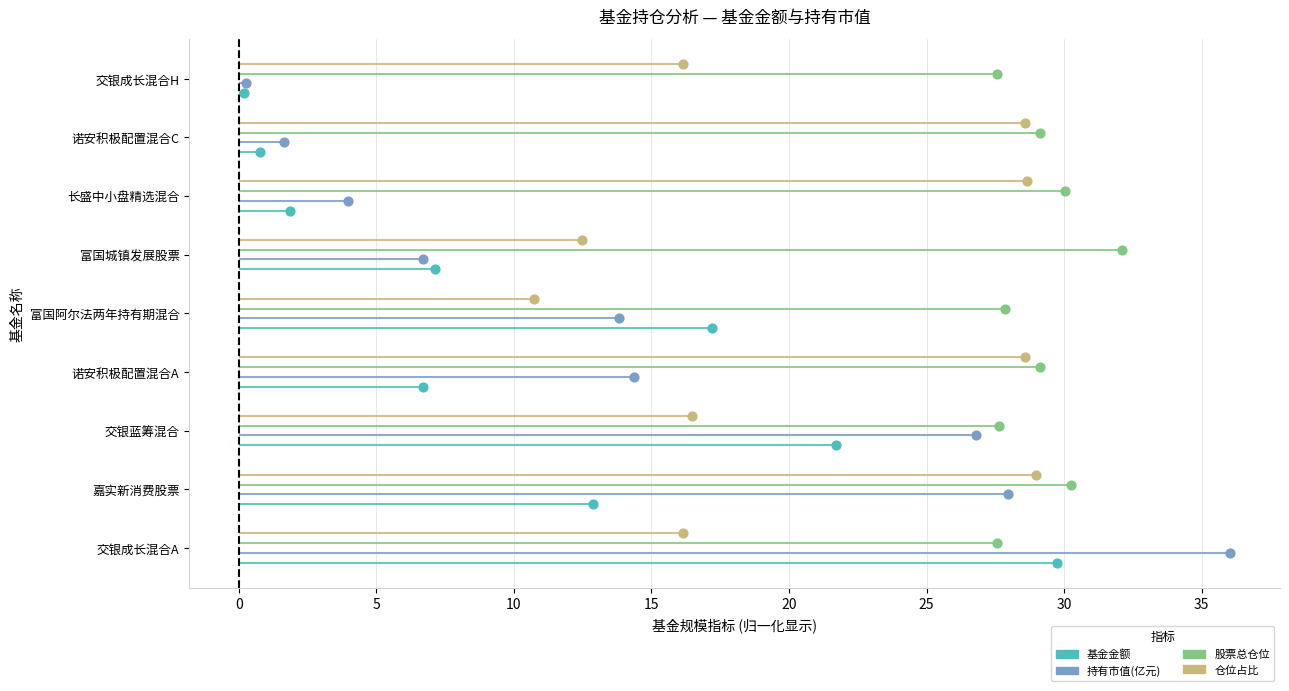

Which series reaches the maximum Y coordinate?

仓位占比